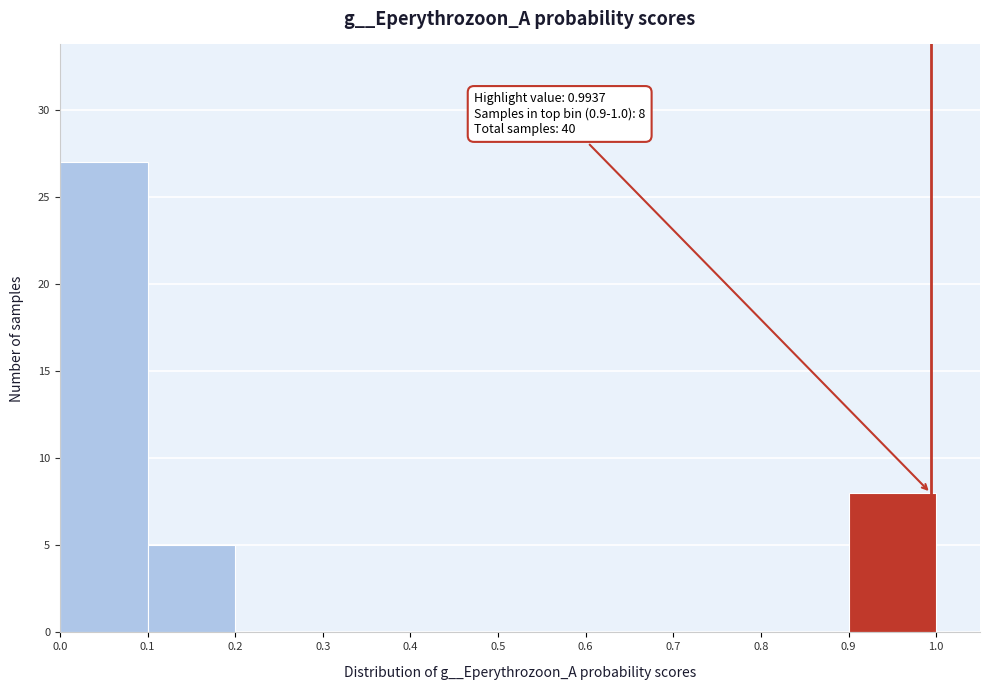

Over which range of the x-axis is the bar tallest?

0.0 to 0.1